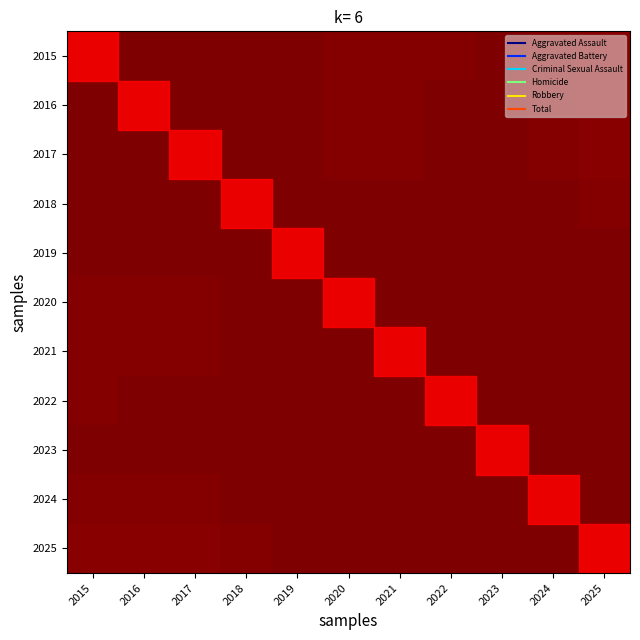

Which label corresponds to the smallest value in the chart?

2025